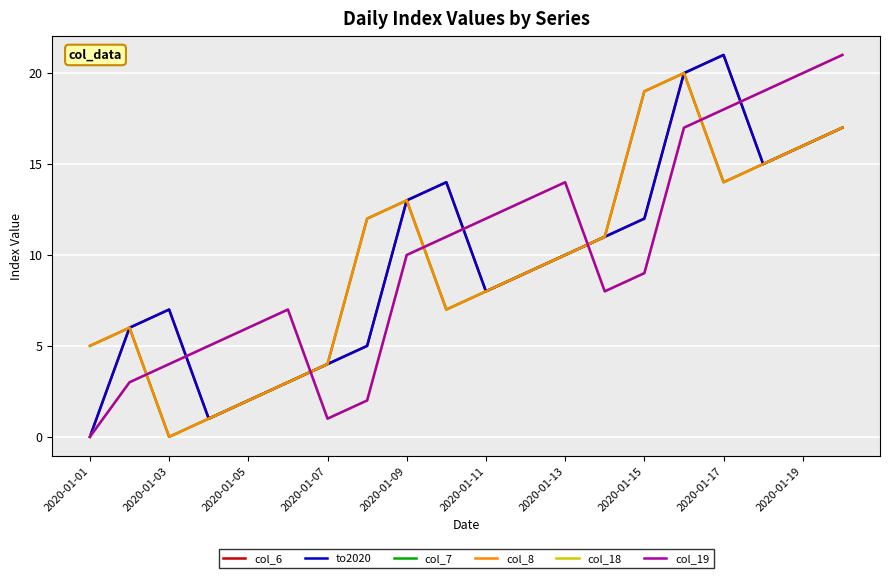

What is the difference between the maximum and minimum values in the col_8 series?

20